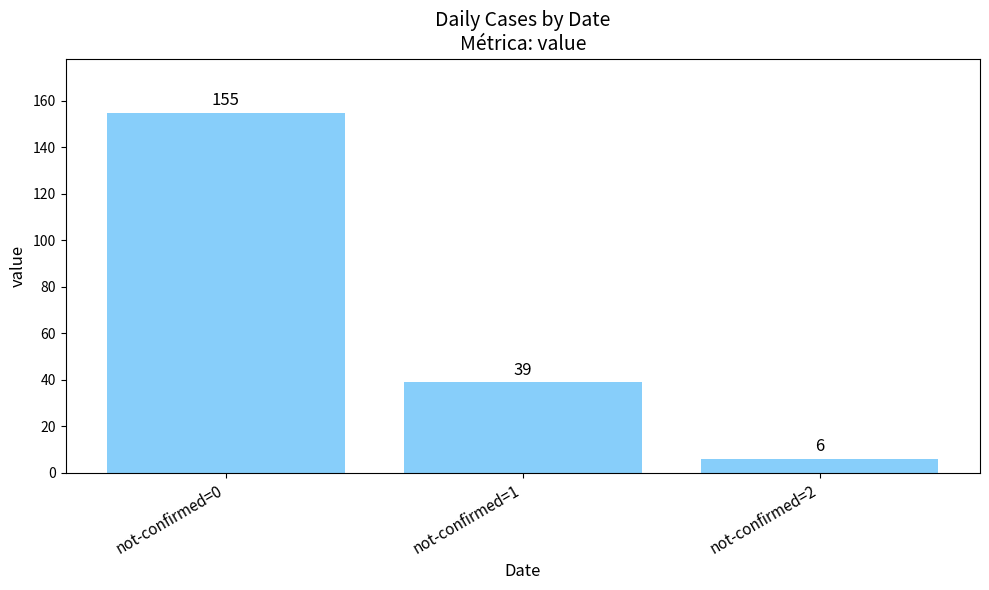

At which label does the data first exceed 39?

not-confirmed=0